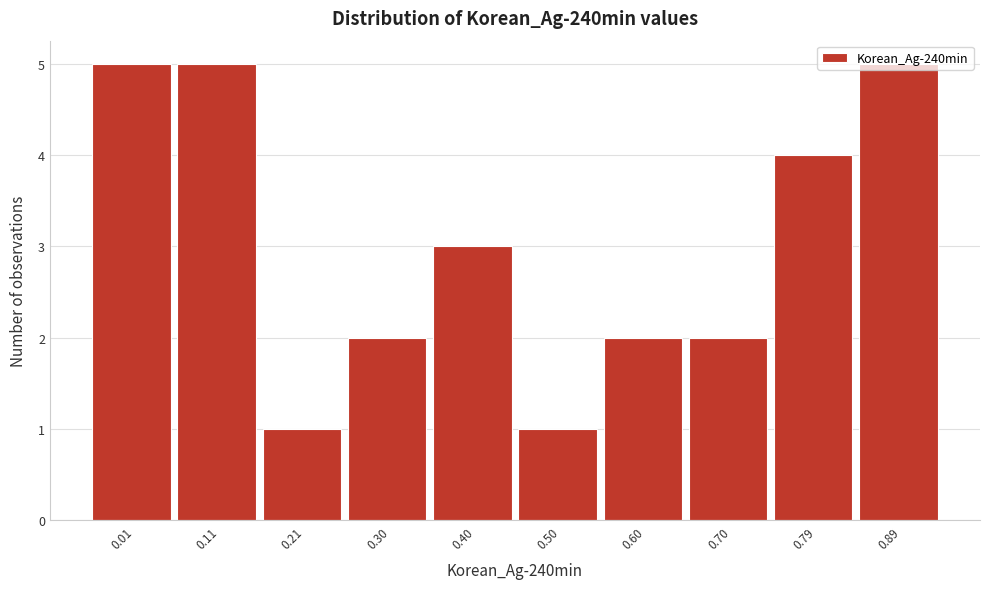

What is the value of the 7th bar from the left?

2